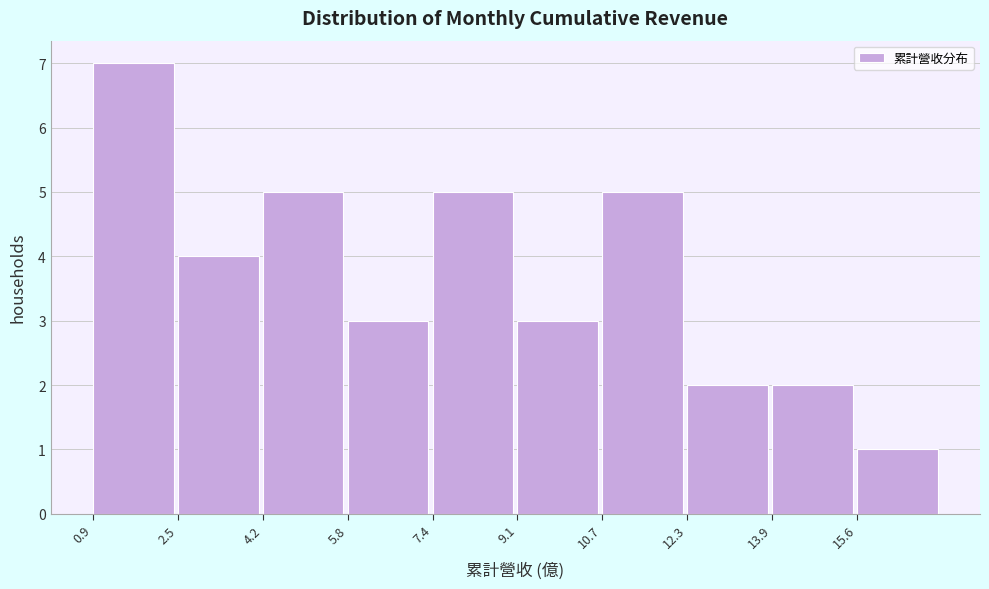

How tall is the bar that spans 1.0 to 2.6 on the x-axis? Neither the bar edges nor the heights are printed on the chart, so give them approximately, as read against the axes.

7